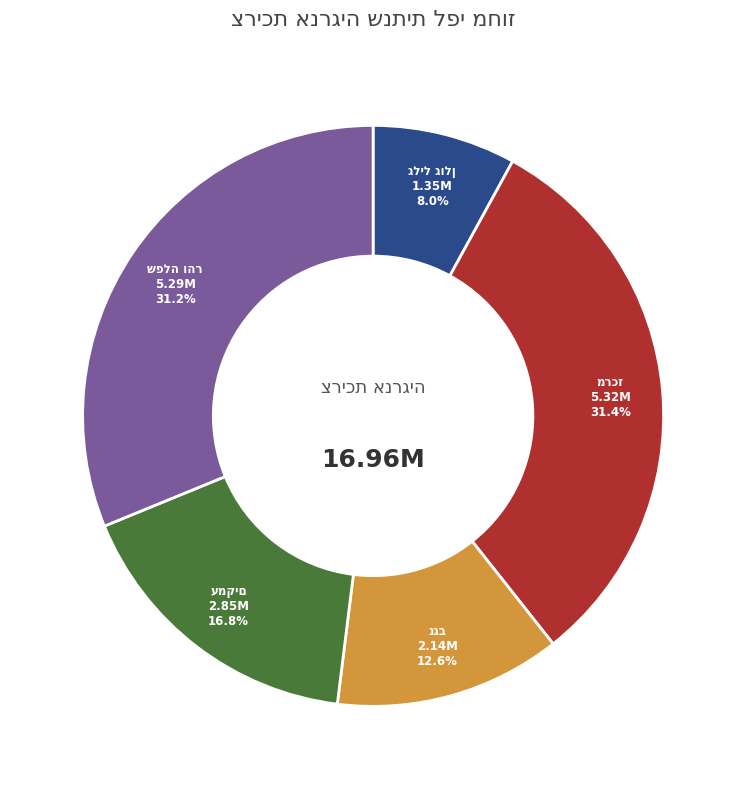

Does any single category account for the majority?

No